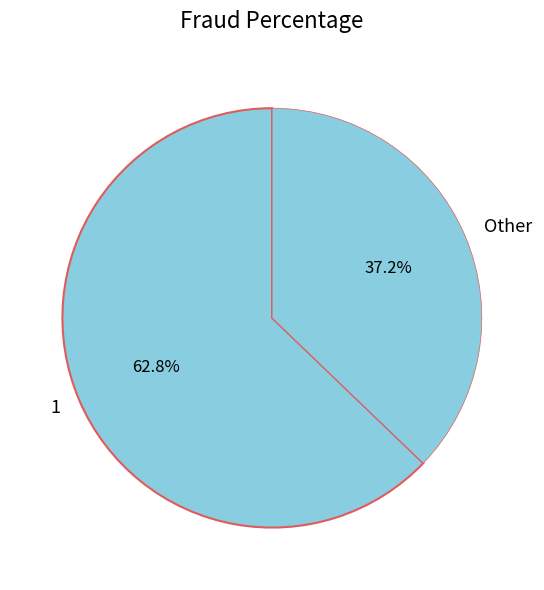

What percentage is NOT represented by 1?

37.2%